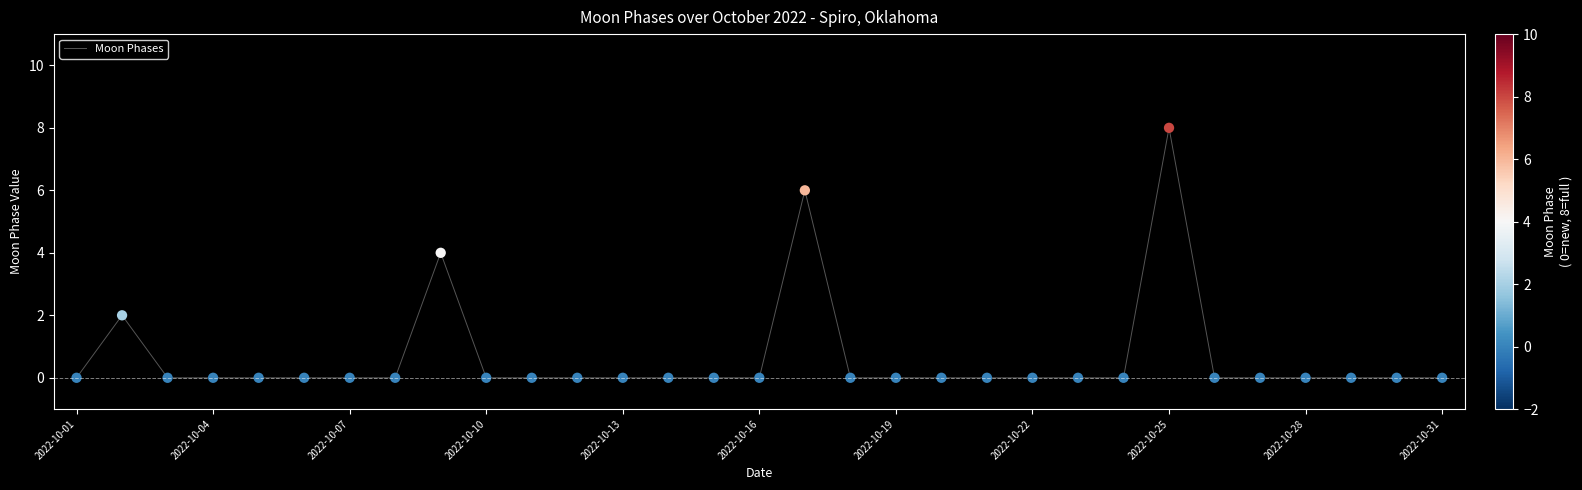

What is the maximum value shown in the chart?

8